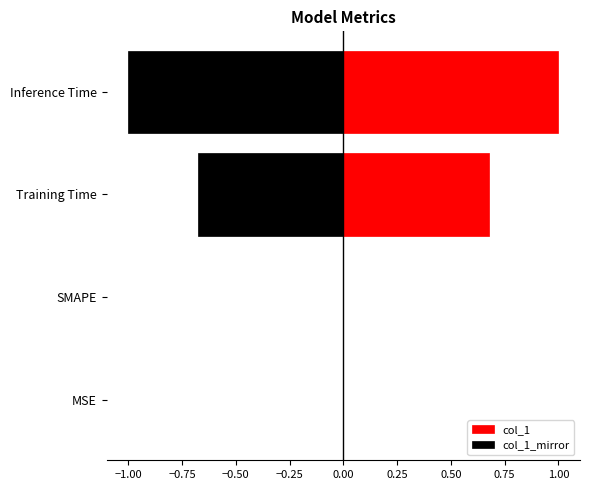

Does the chart contain stacked bars?

No